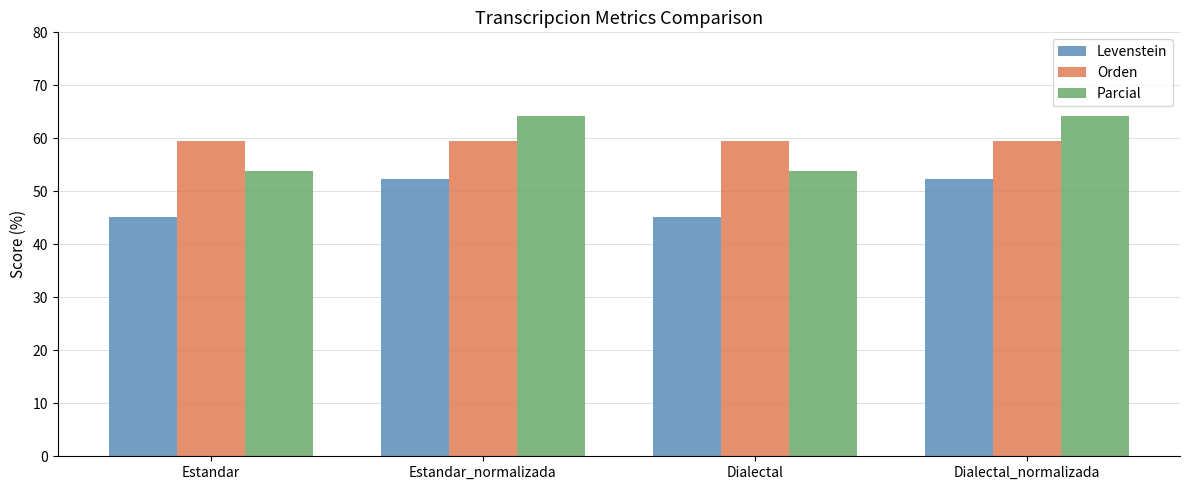

Is the value of Parcial at Dialectal greater than the value of Orden at Estandar_normalizada?

No